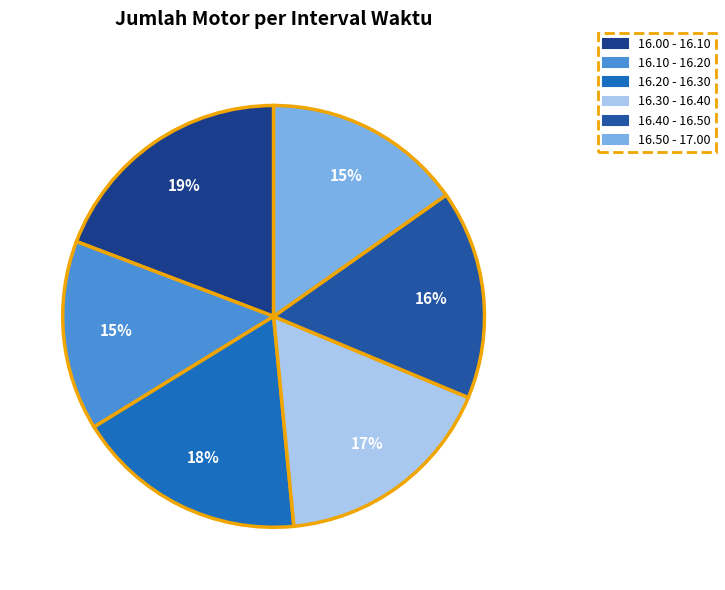

Is there a majority slice in this chart?

No